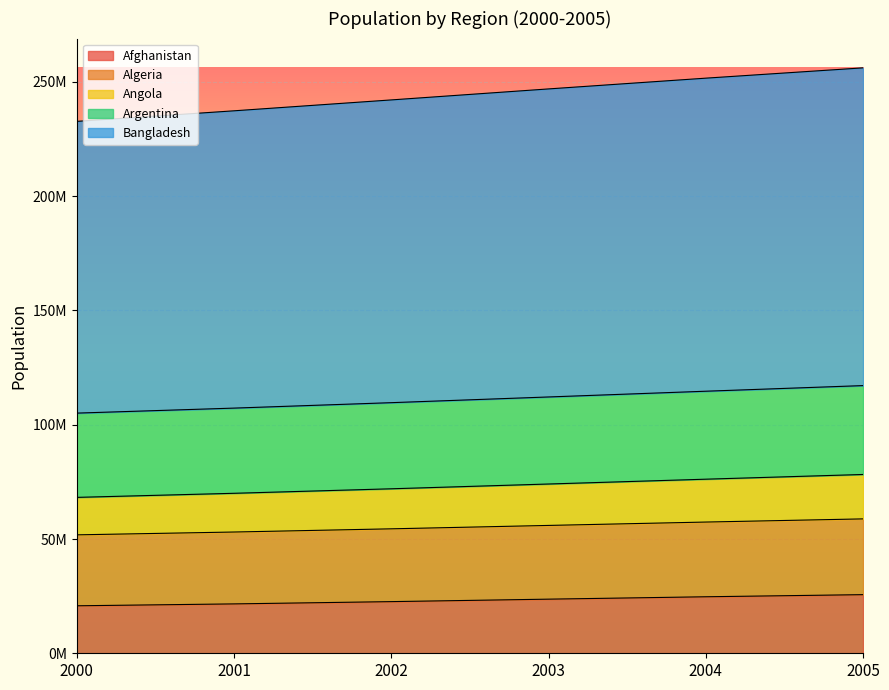

What are all the series names shown in the legend?

Afghanistan, Algeria, Angola, Argentina, Bangladesh